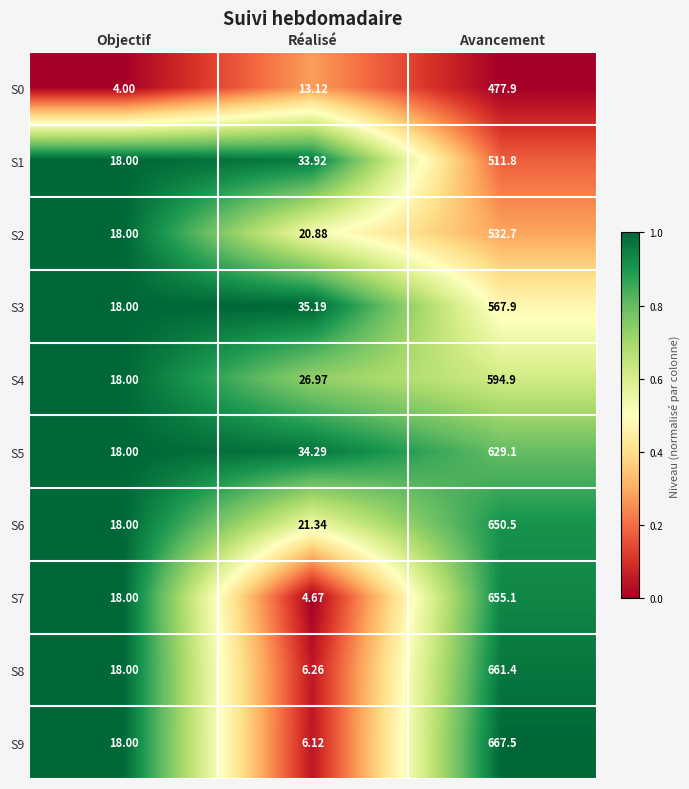

What is the greatest value displayed?

667.5